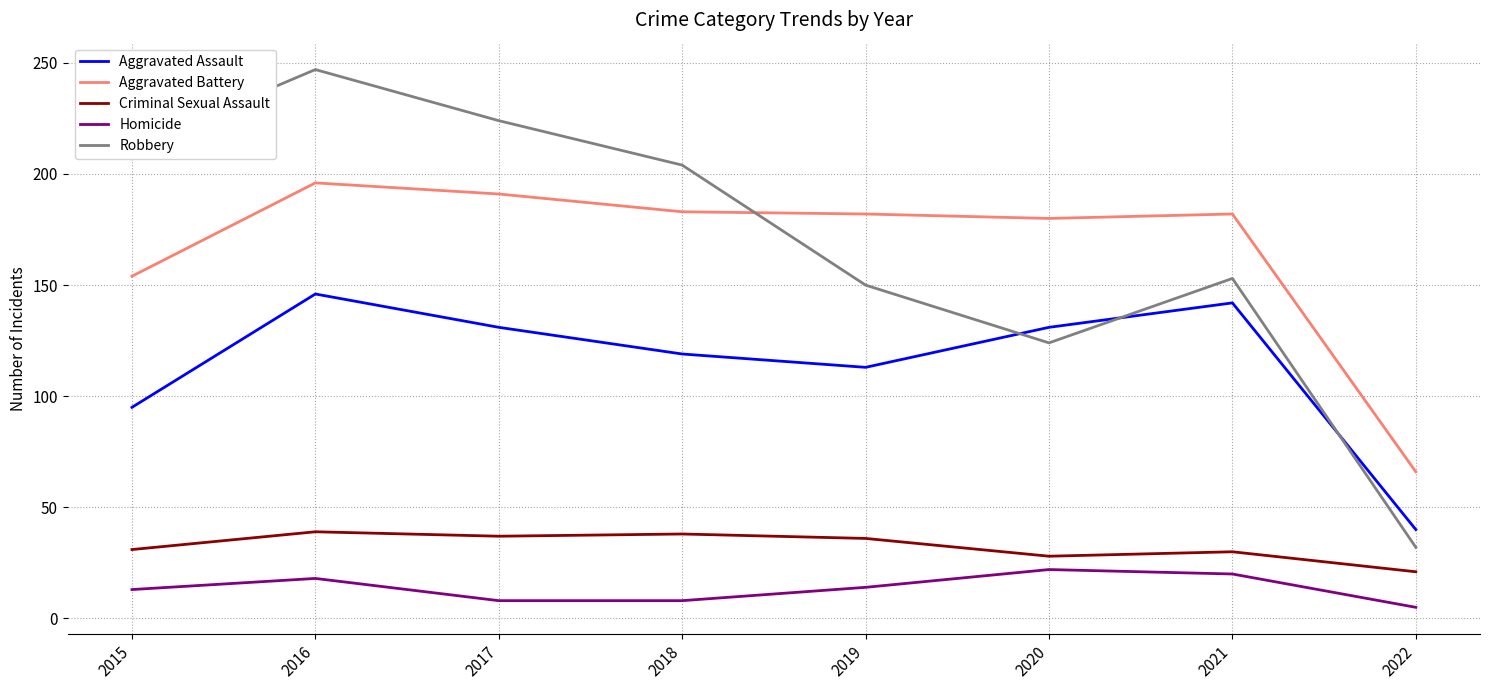

What is the greatest value displayed?

247